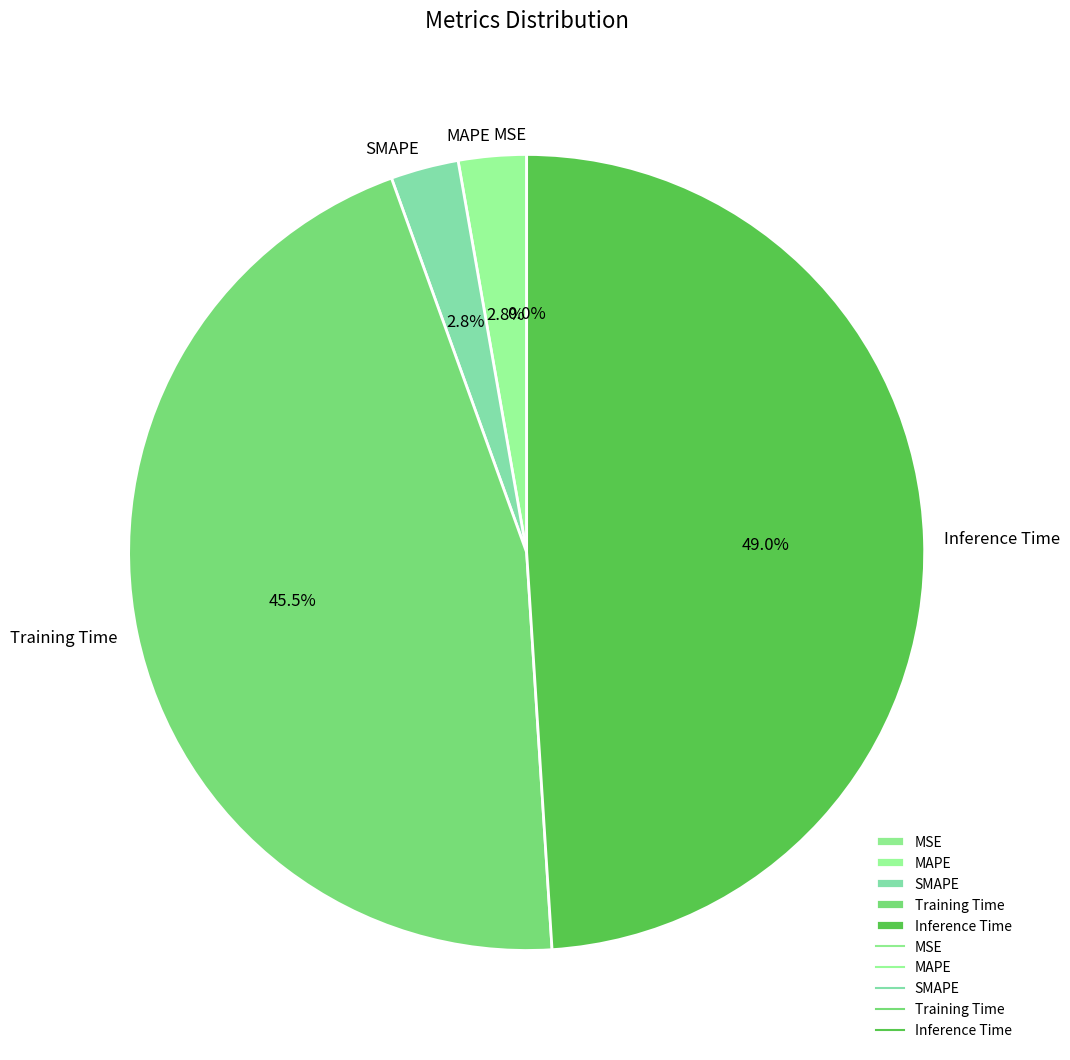

What is the largest slice in the pie chart?

Inference Time